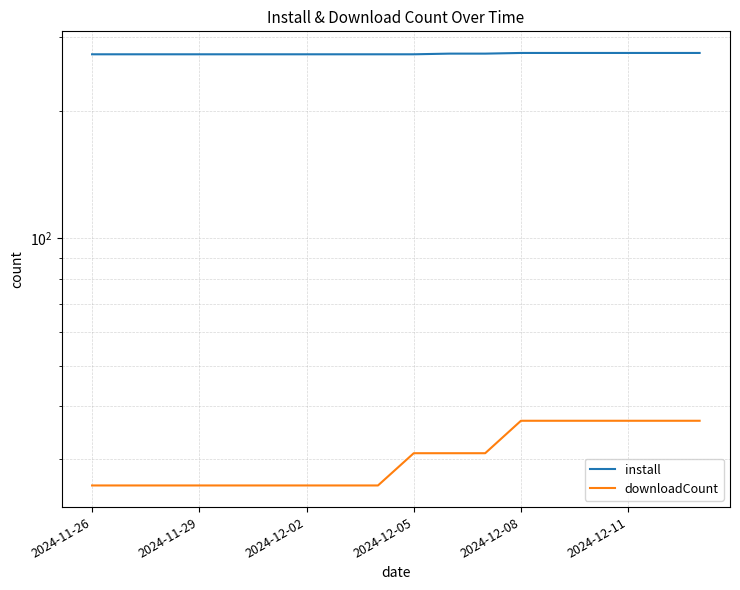

How many data points in downloadCount are above 31?

6